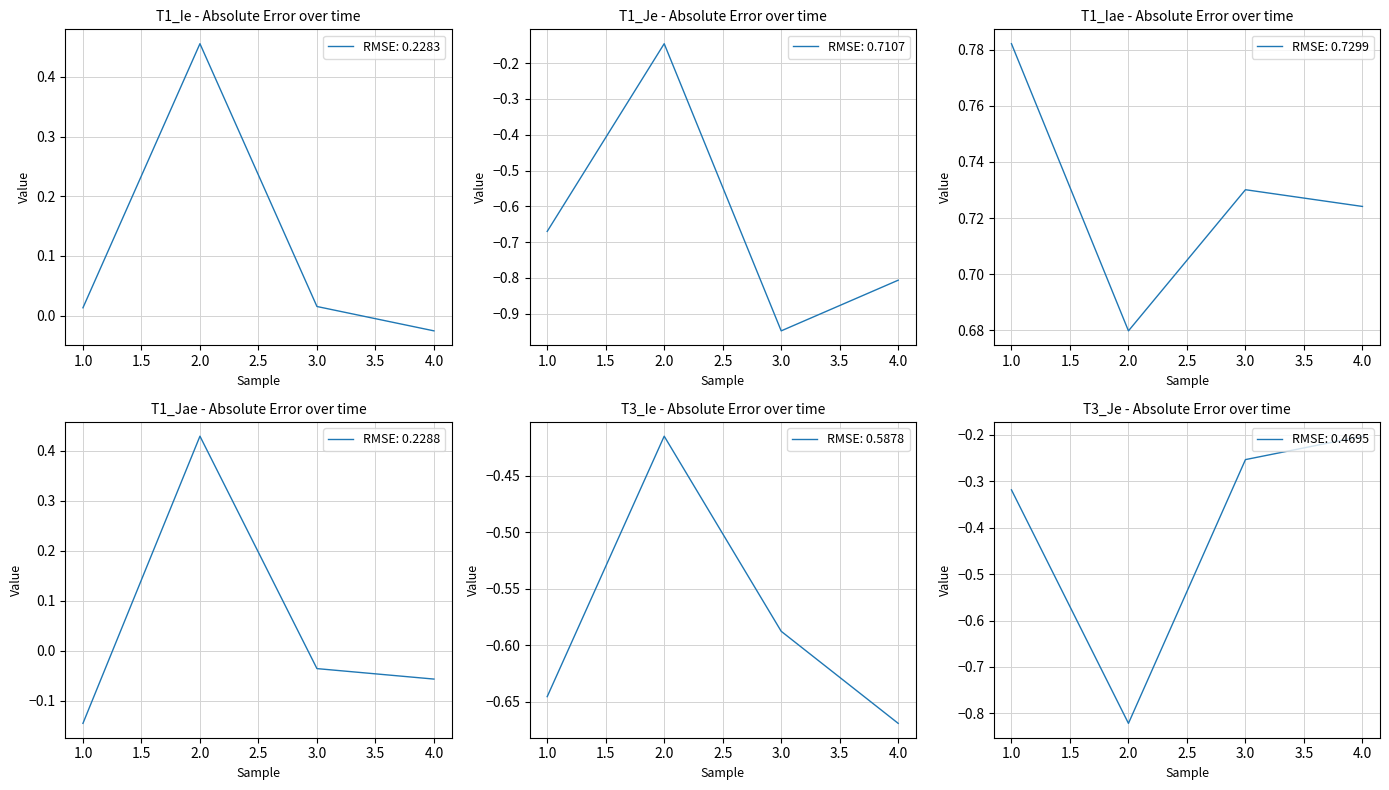

True or false: T1_Je has more than 0 points higher than both neighbors.

True